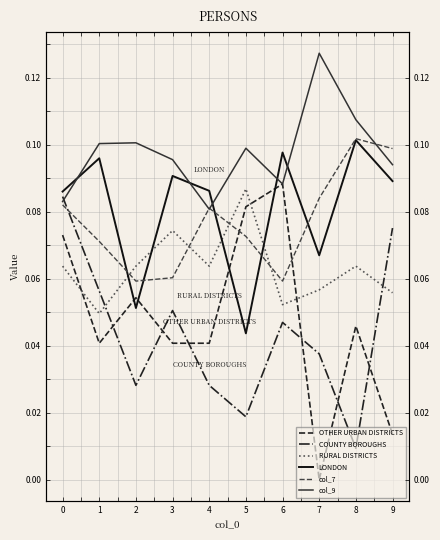

Is it true that col_9 equals 0.0 at 3?

False